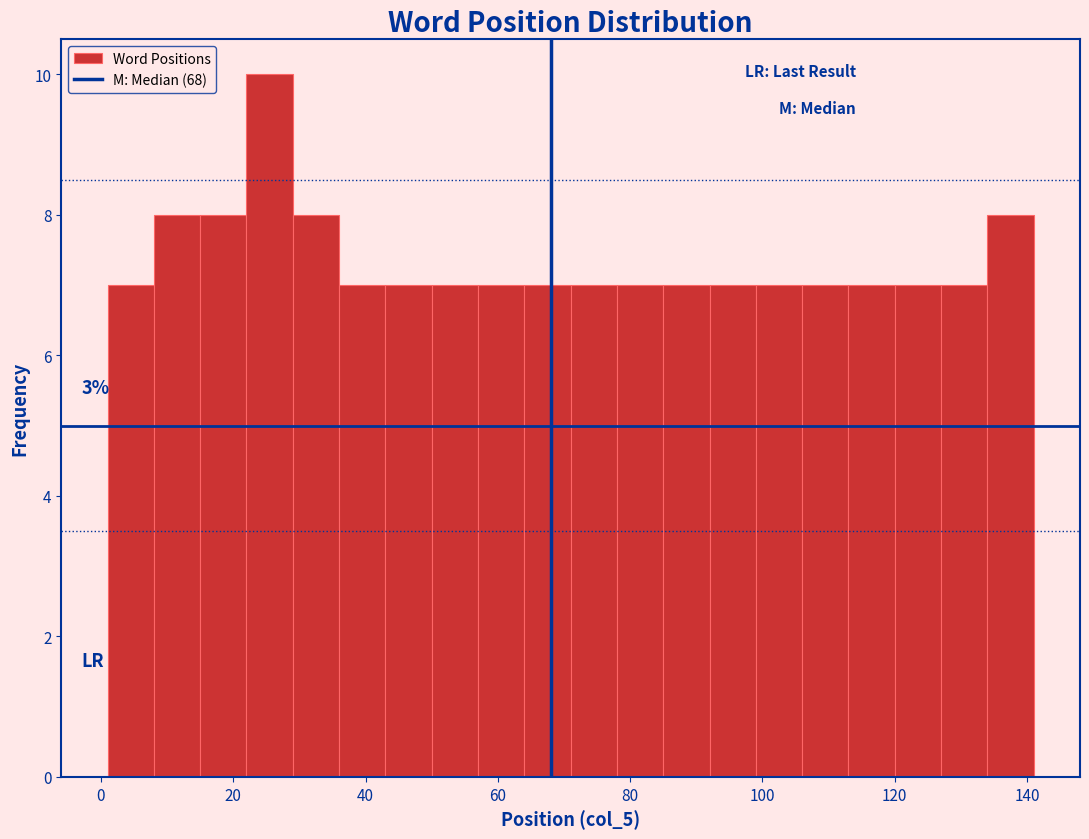

Read against the x-axis, roughly where is the centre of the tallest bar?

26